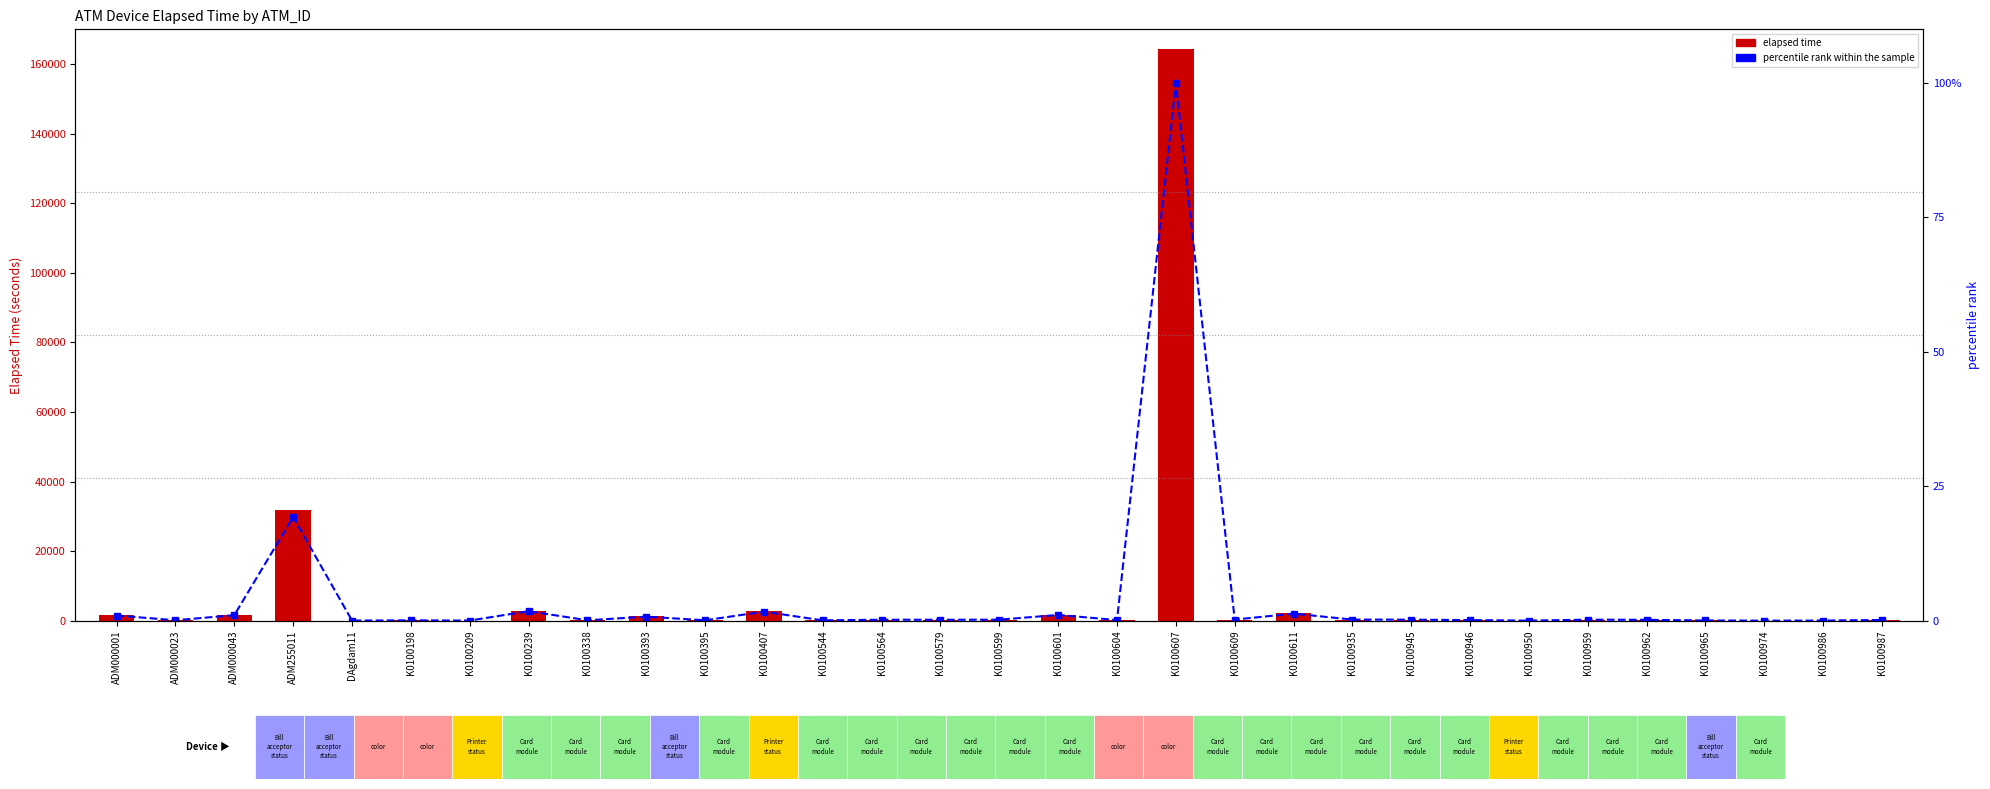

The Elapsed_time series shows 180.0 at K0100604. True or false?

True